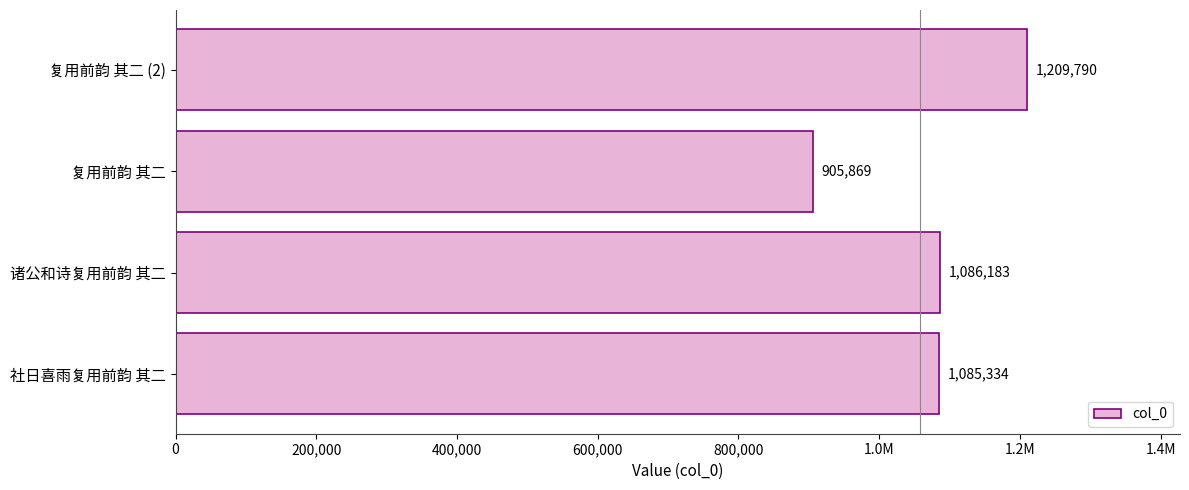

How many values are below 1086183?

2